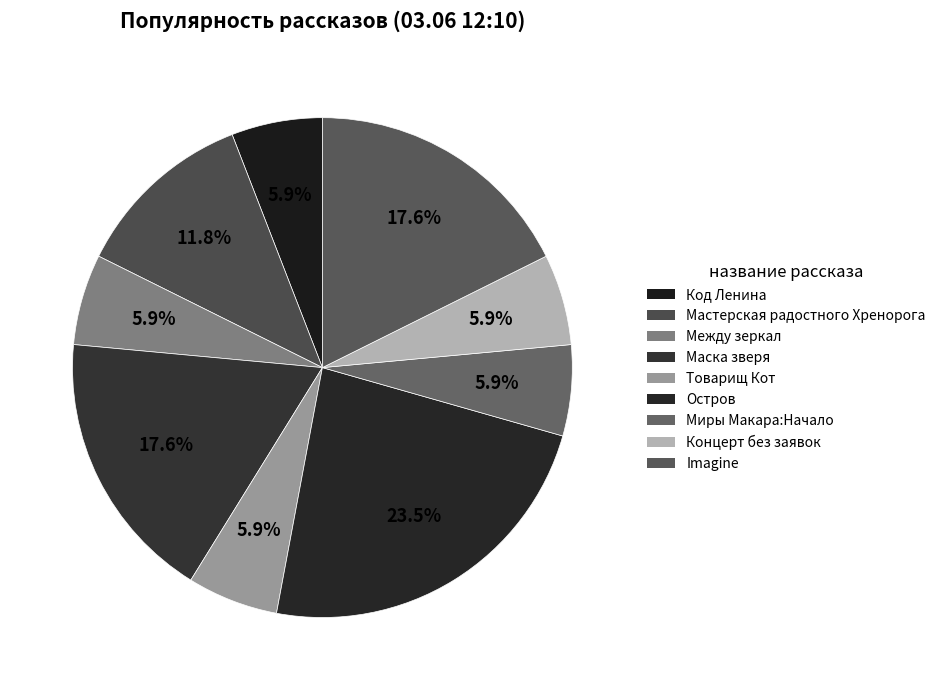

The Остров slice represents 24% of the pie. True or false?

True